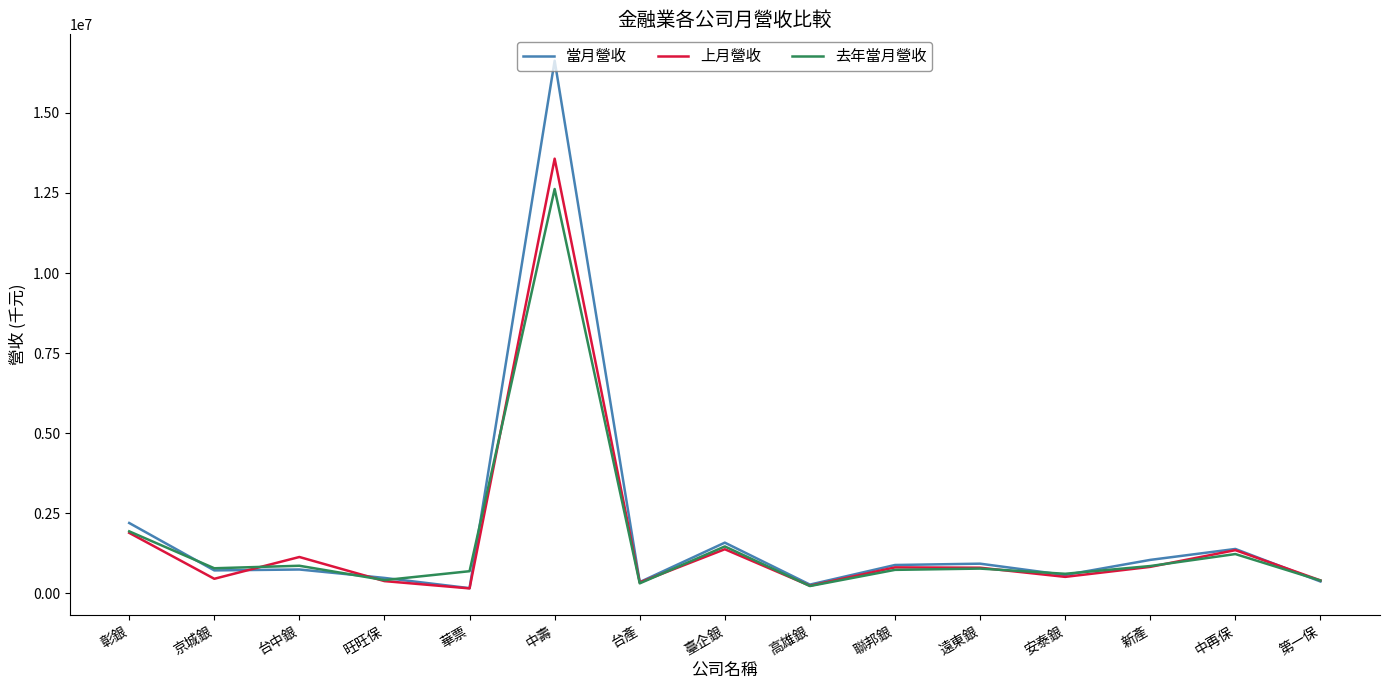

What is the spread (max minus min) of values at 安泰銀?

96162